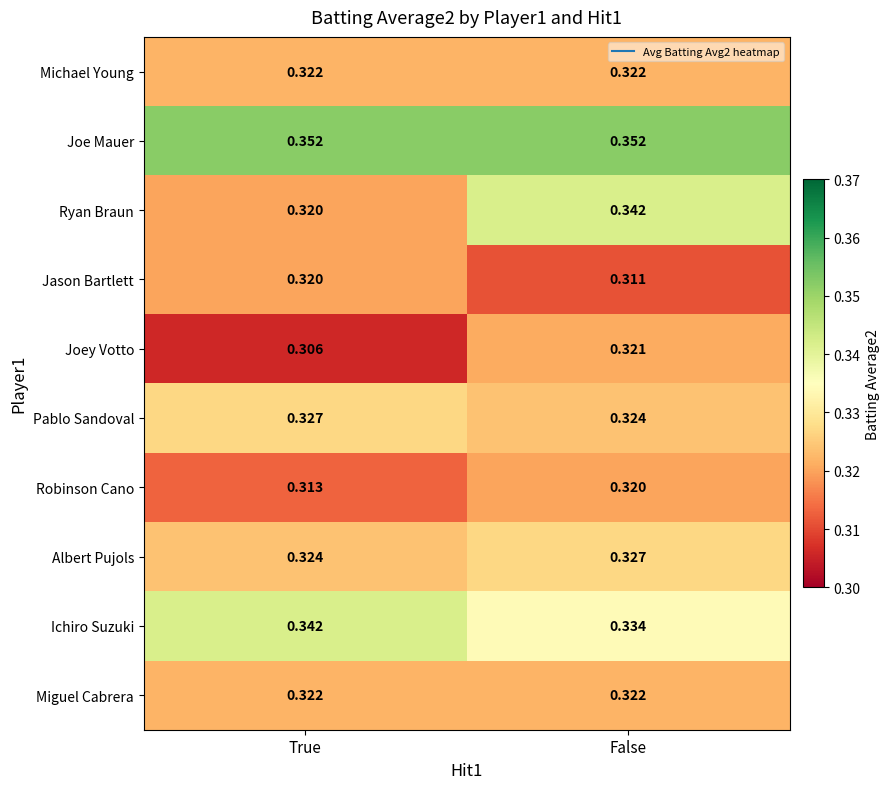

Rank the categories by Joey Votto value from lowest to highest.

True, False